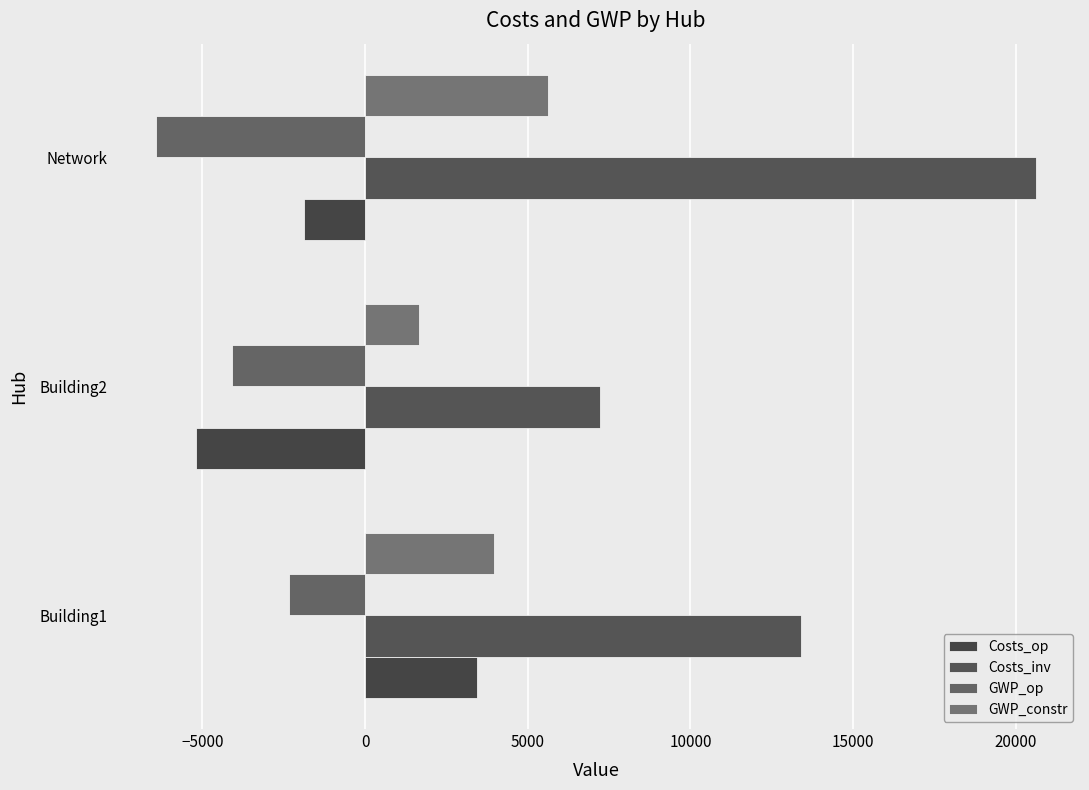

What is the difference between the maximum and minimum values in the GWP_op series?

4099.3